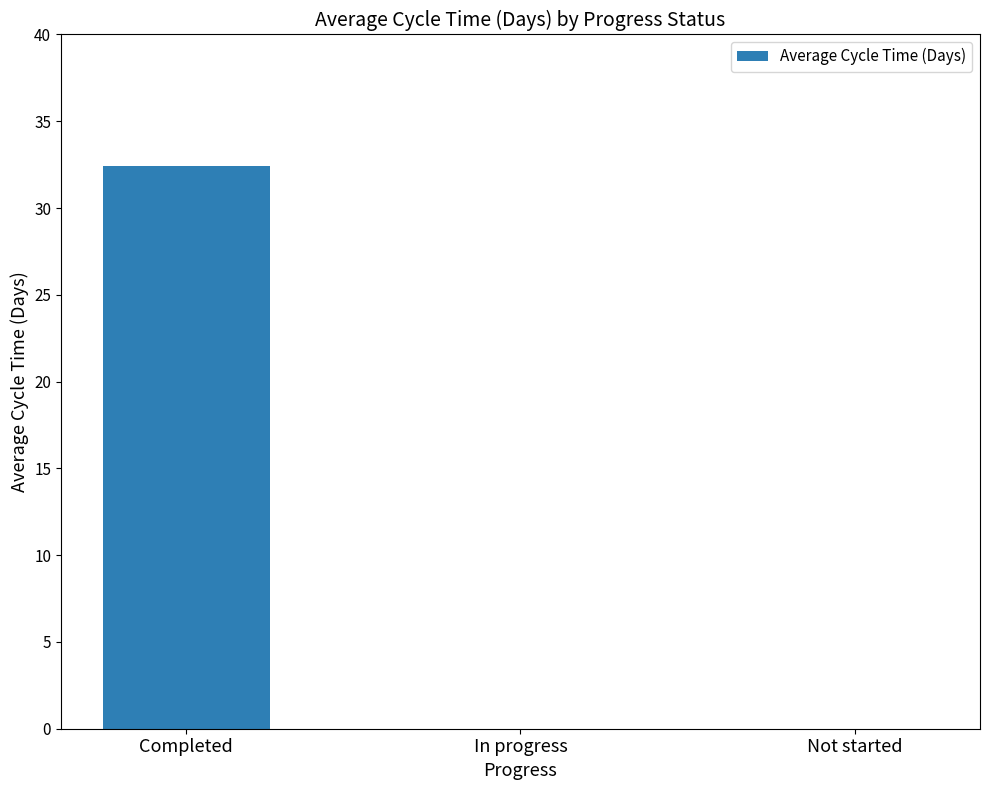

The value at Completed is 32.4. True or false?

True